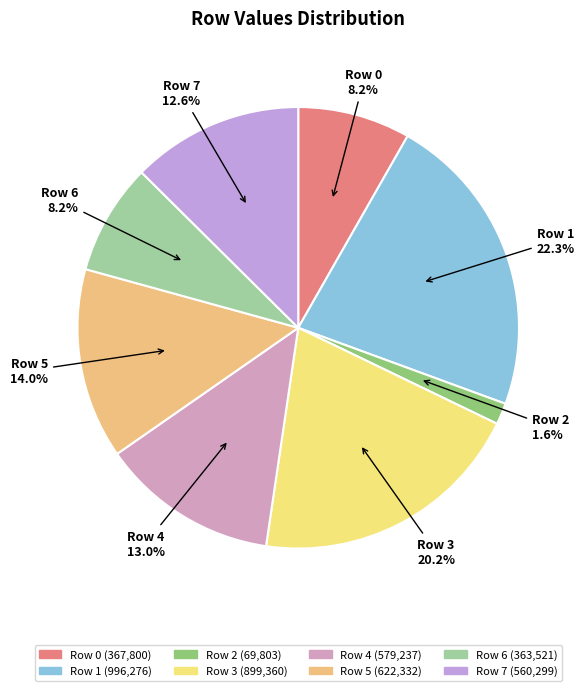

What is the smallest slice in the pie chart?

Row 2